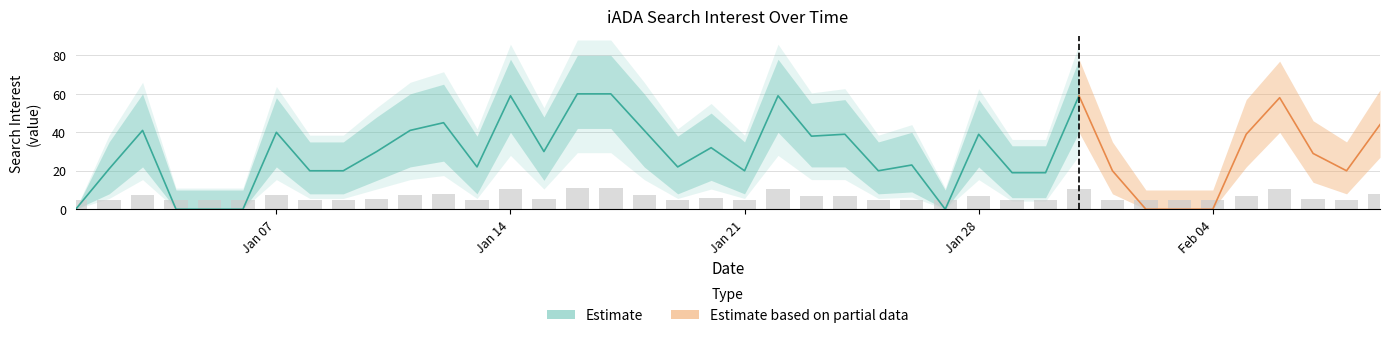

What position from the left is 2019/01/12?

12